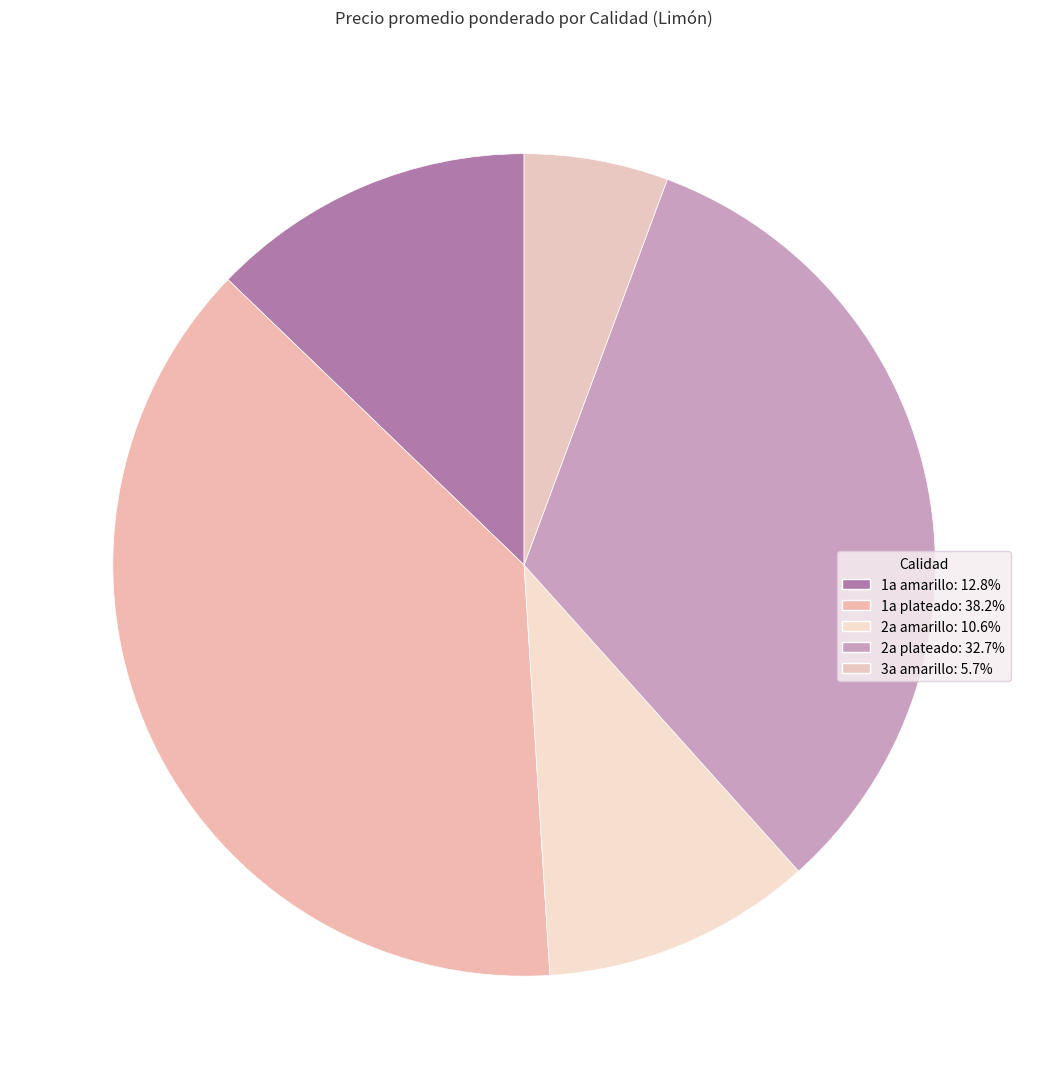

Does any single category account for the majority?

No